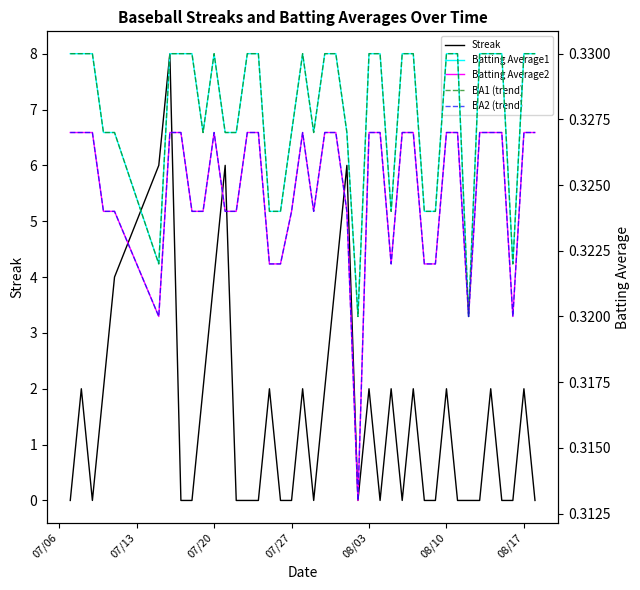

What is the sum of all BA2 (trend) values?

13.0